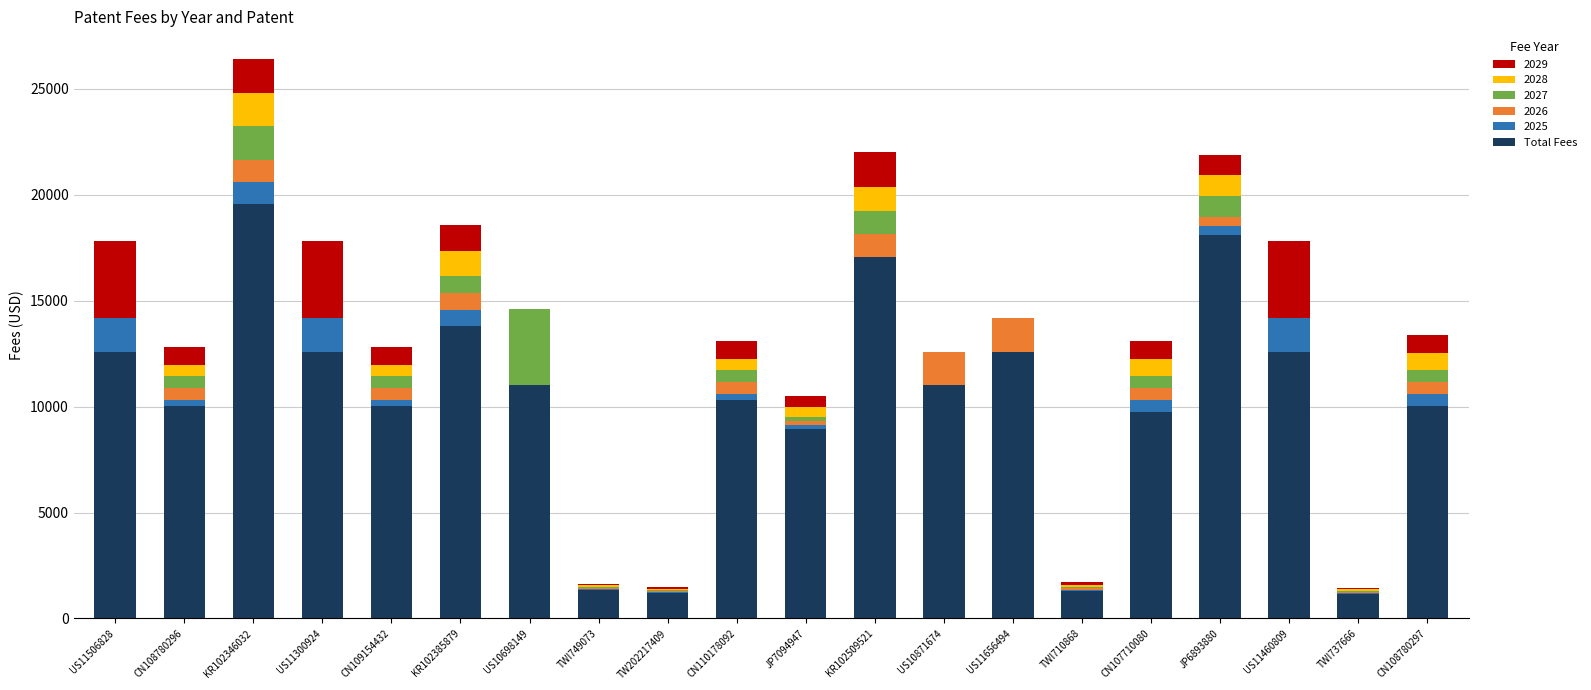

What is the maximum value for Total Fees?

19567.5